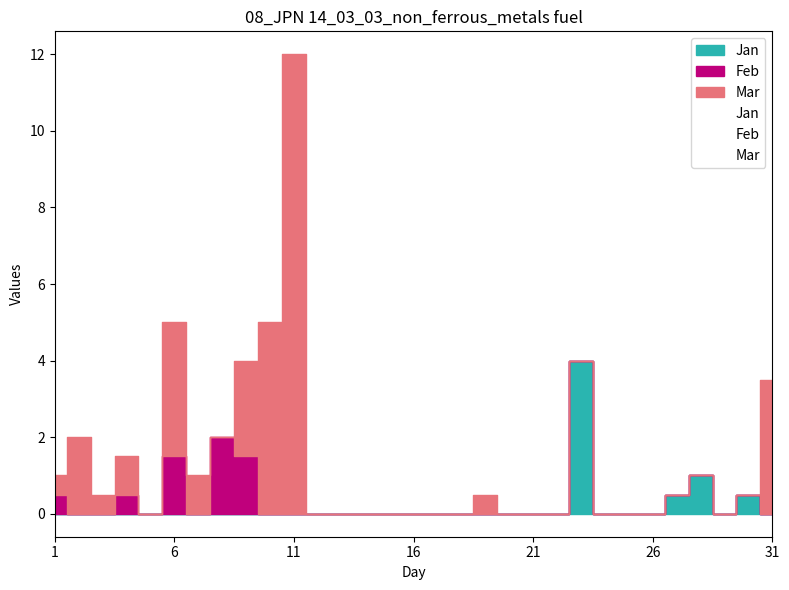

What are all the series names shown in the legend?

Jan, Feb, Mar